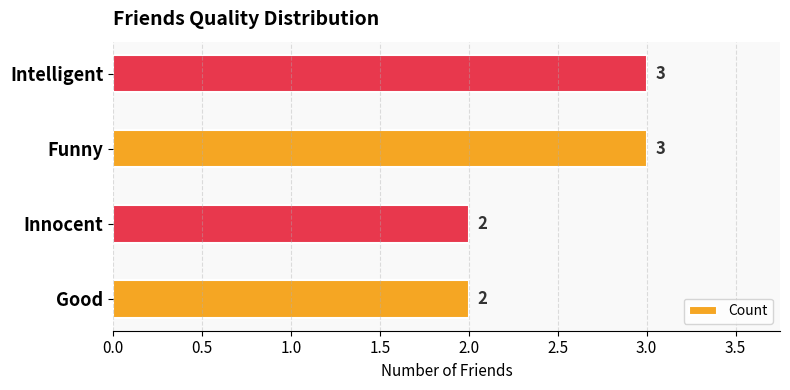

Count the values in the range 2 to 3.

4